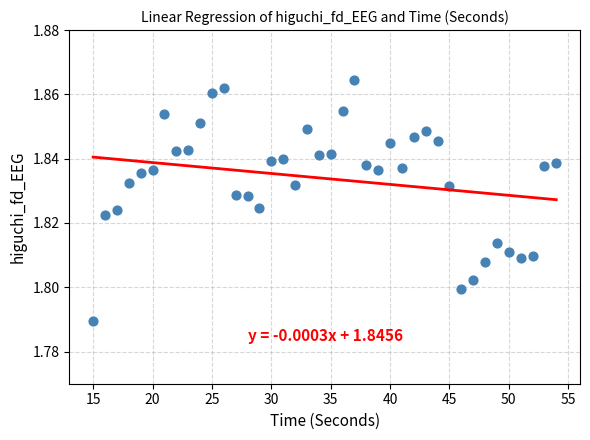

What is the range of X values (max minus min)?

39.0